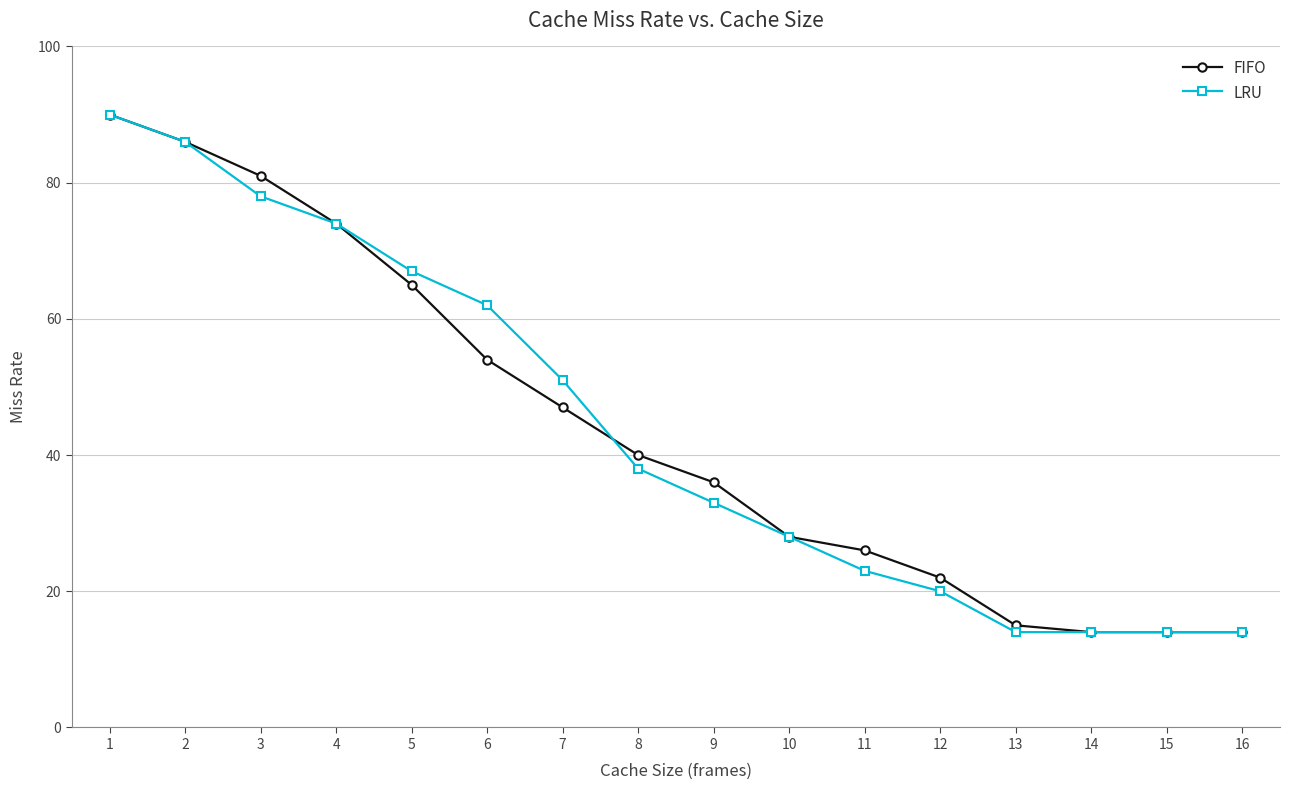

What value does the LRU series have at 8?

38